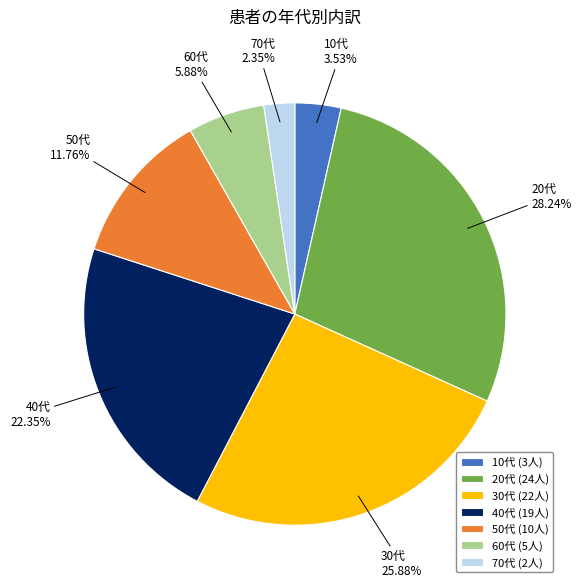

To the nearest percent, what percentage of the pie is 50代?

12%